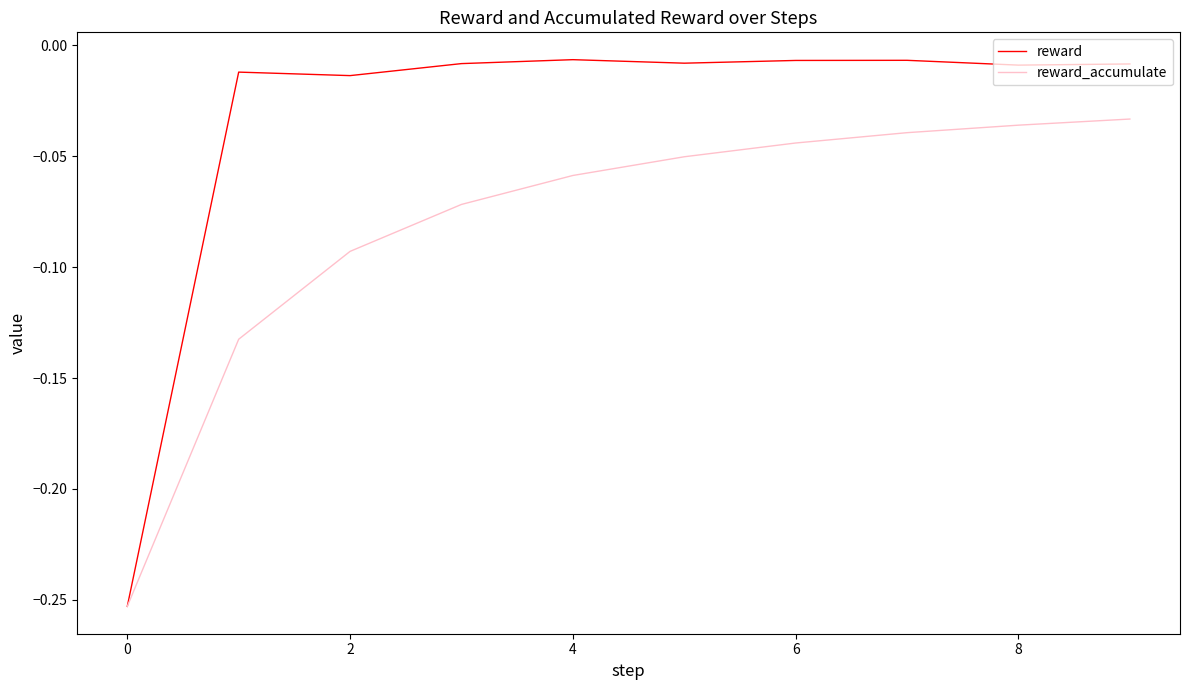

Which series has the widest spread of values?

reward